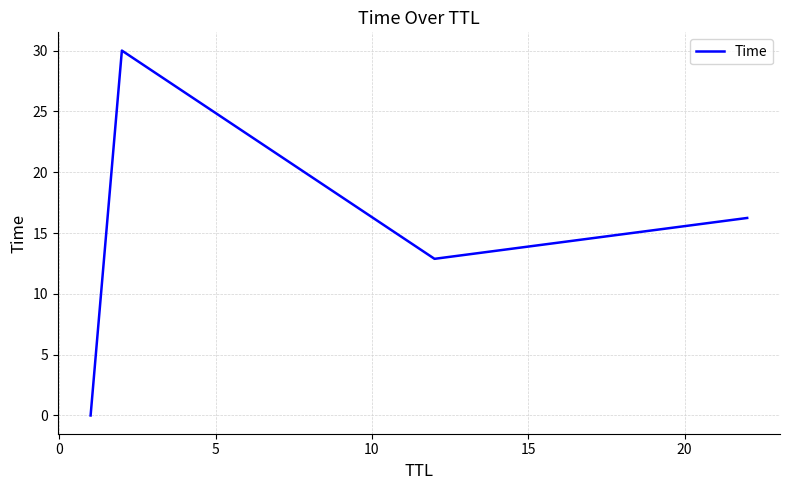

How many distinct data groups are displayed?

1